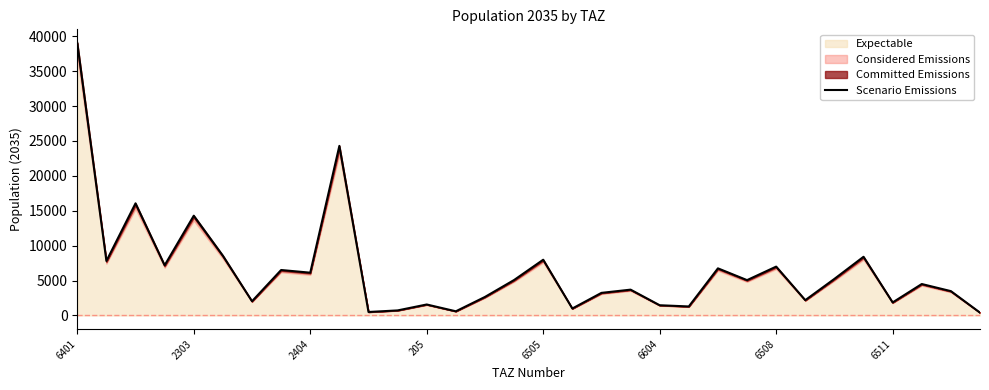

The Expectable series shows 6729.8 at 2303. True or false?

False